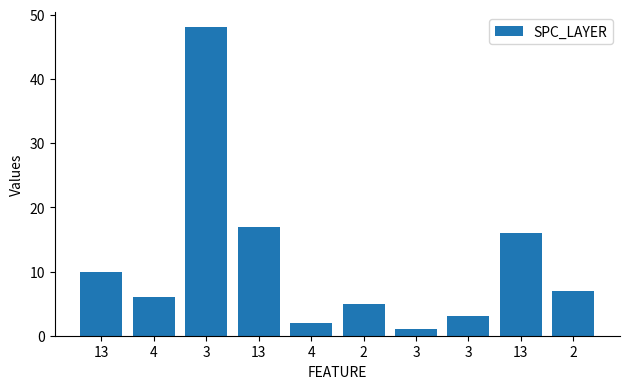

Reading left to right, list all the values displayed in this chart.

13=10	4=6	3=48	13=17	4=2	2=5	3=1	3=3	13=16	2=7